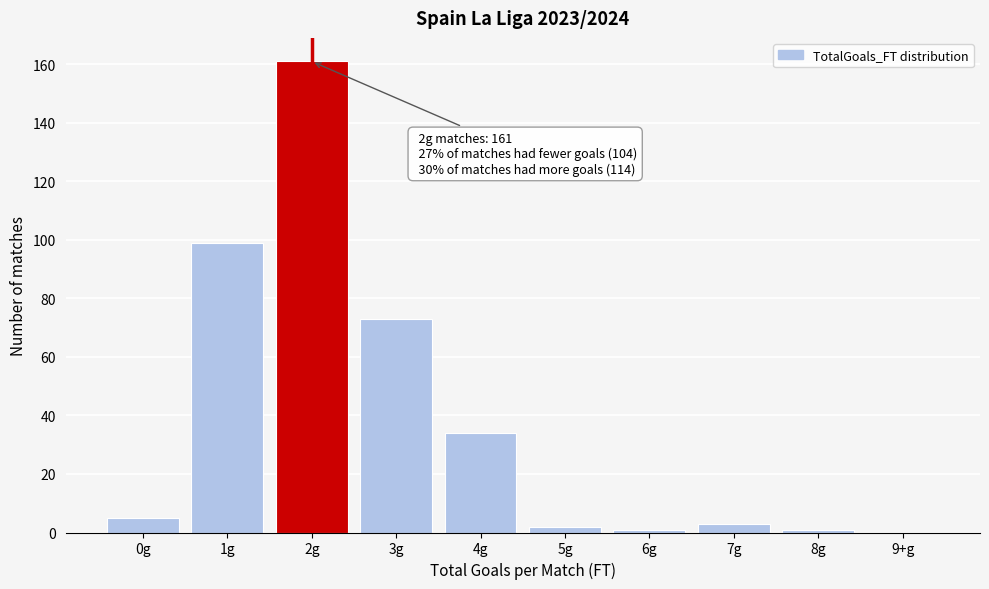

Reading right to left, list all the values displayed in this chart.

9+g=0	8g=1	7g=3	6g=1	5g=2	4g=34	3g=73	2g=161	1g=99	0g=5